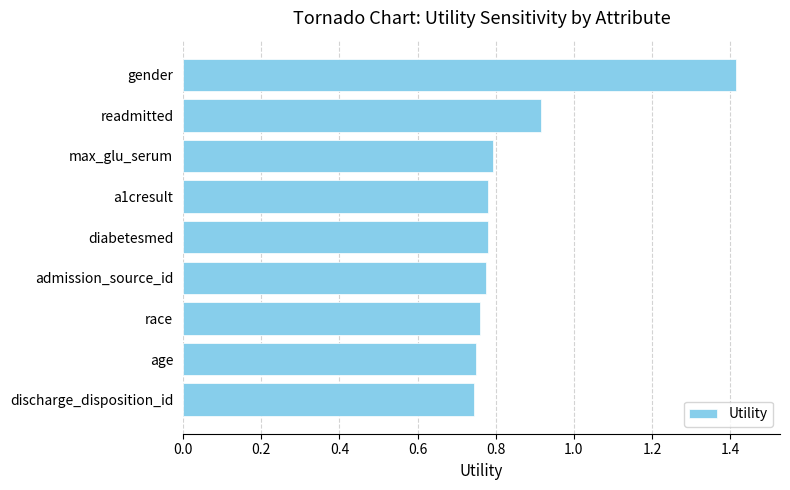

The chart shows a value of 0.2 at age. True or false?

False